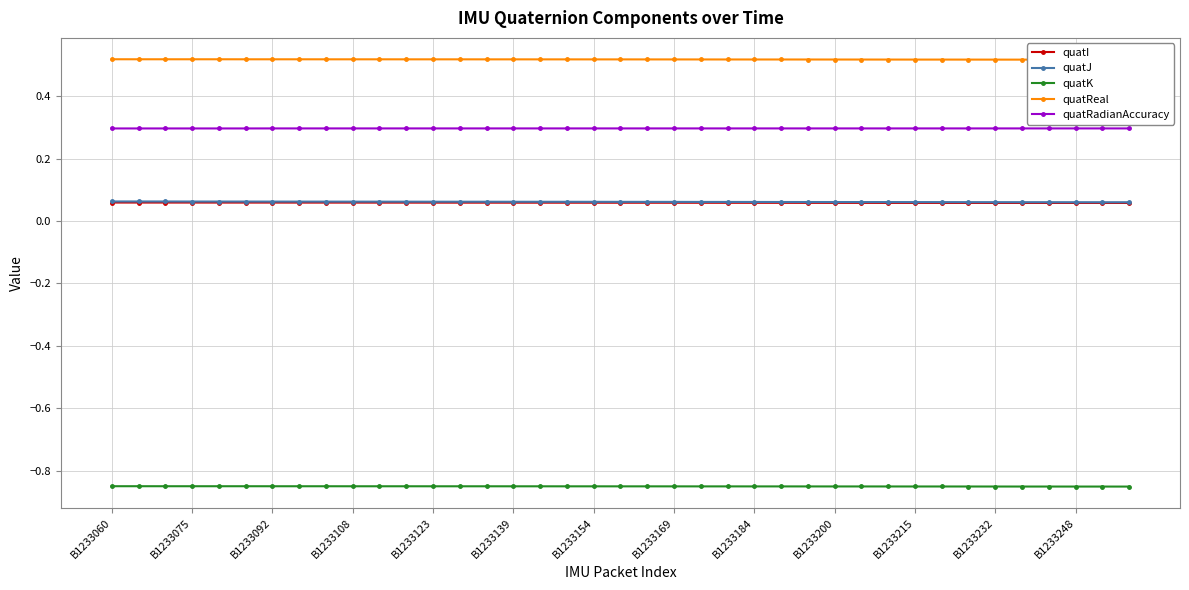

The quatI series shows 0.0 at B1233108. True or false?

False